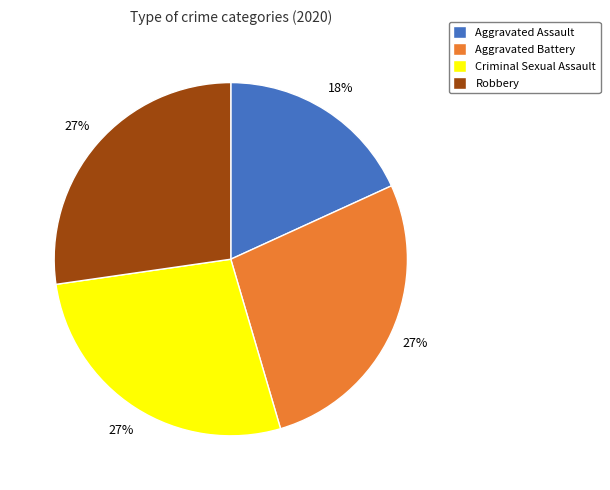

To the nearest percent, what is the difference between the largest and smallest slice percentages?

9%